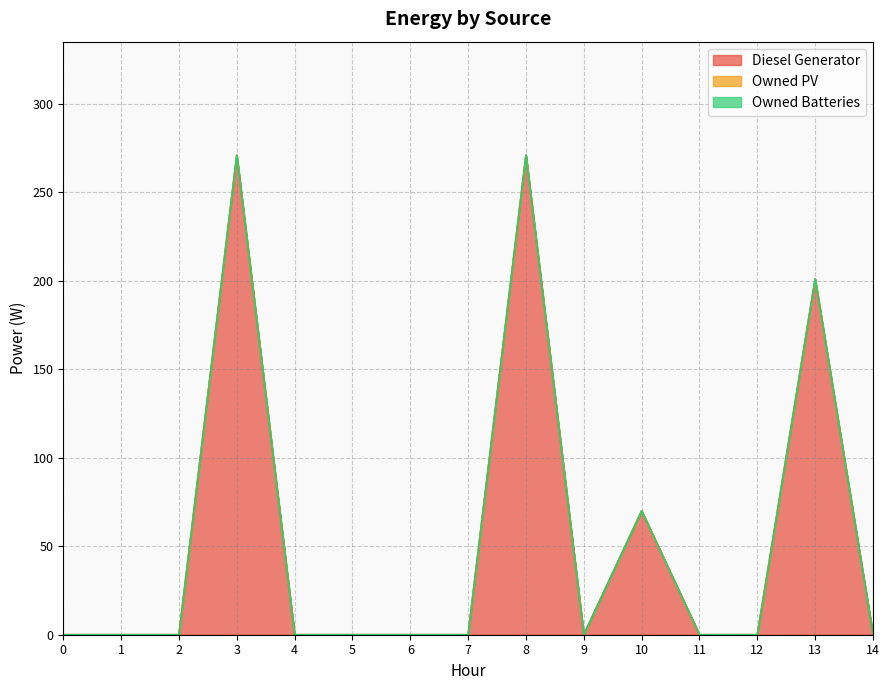

At how many categories does at least one series exceed 186?

3